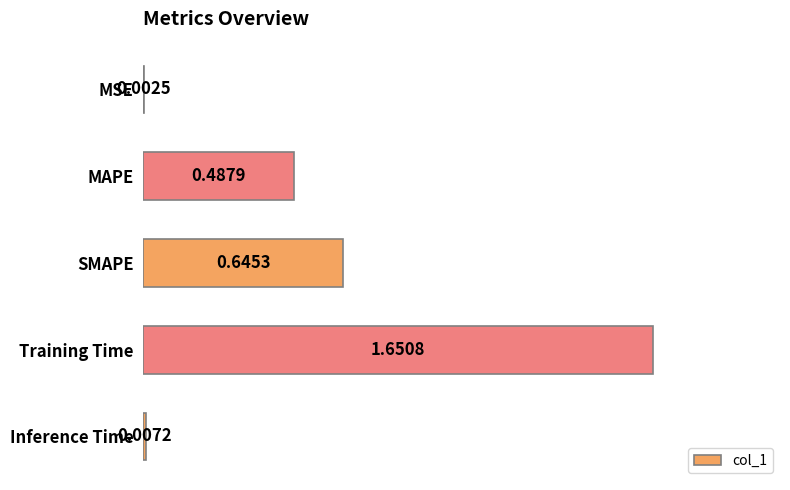

What is the sum of the values at Training Time and MAPE?

2.1